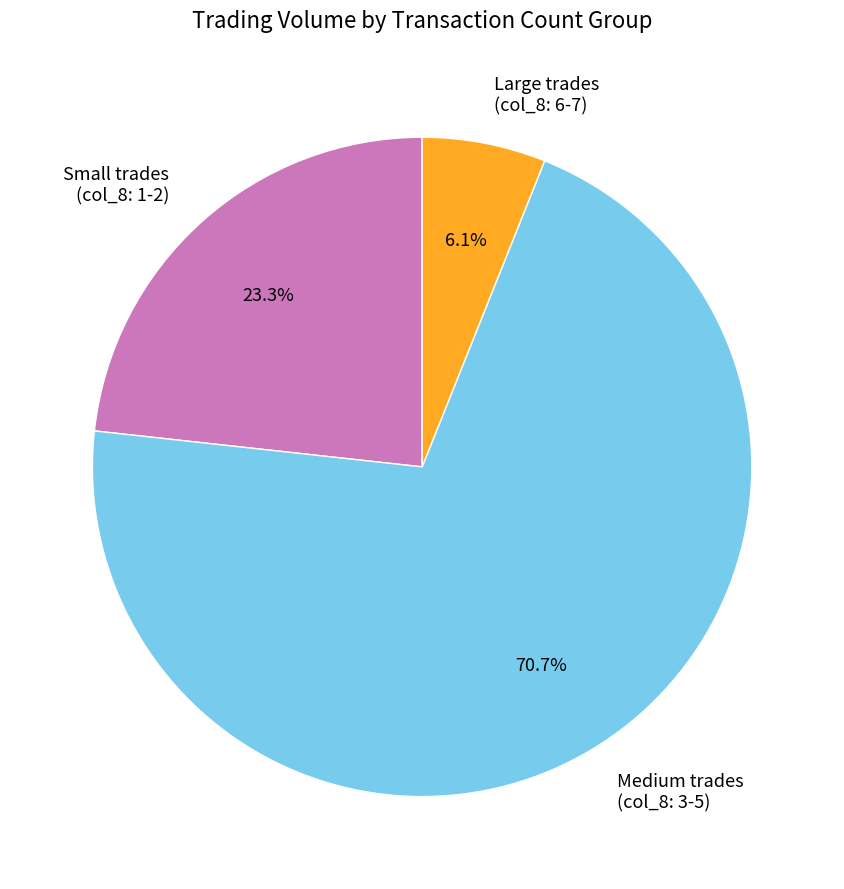

Which category has the smallest portion of the pie?

Large trades (col_8: 6-7)